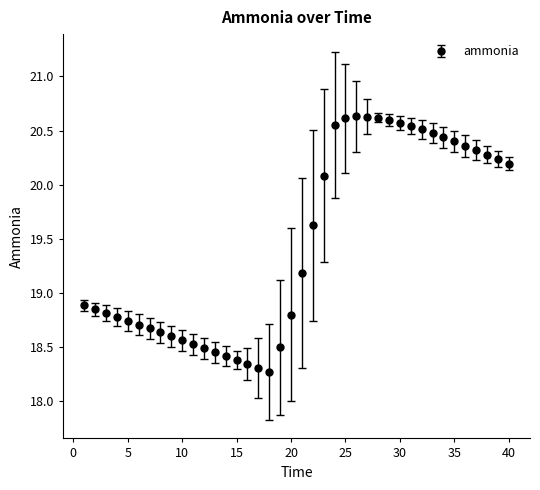

What is the sum of all values?

778.6